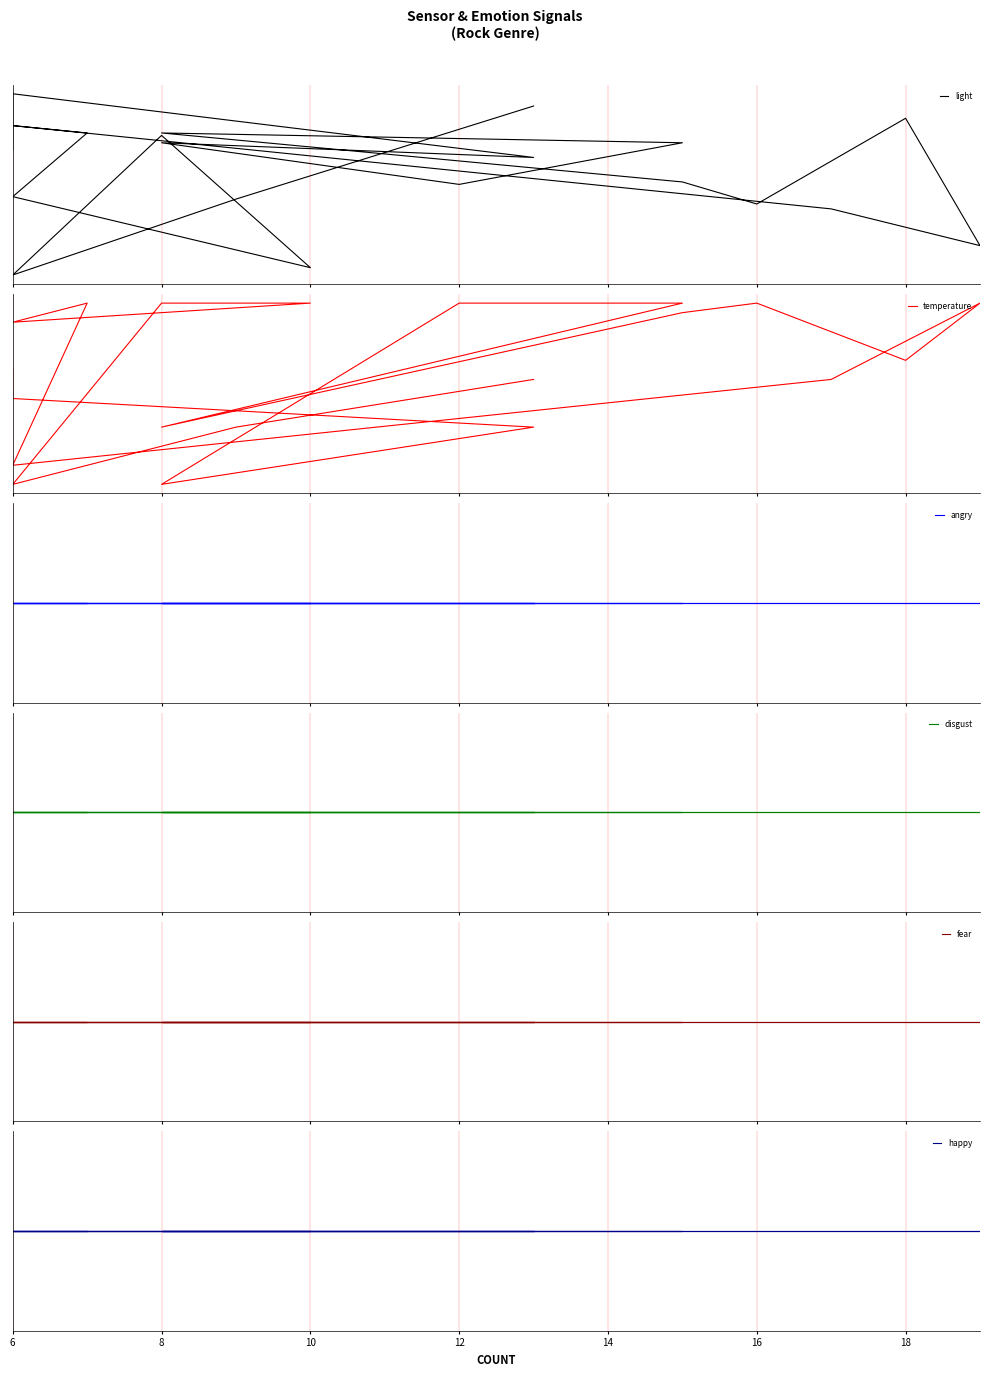

The temperature series shows -0.0 at 6. True or false?

True